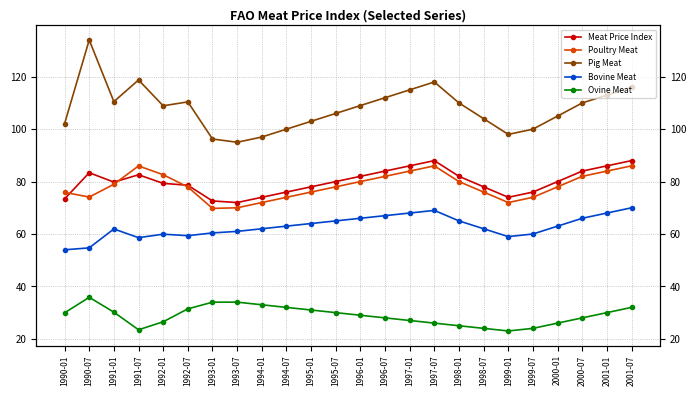

Which category has the highest value in the Meat Price Index series?

1997-07